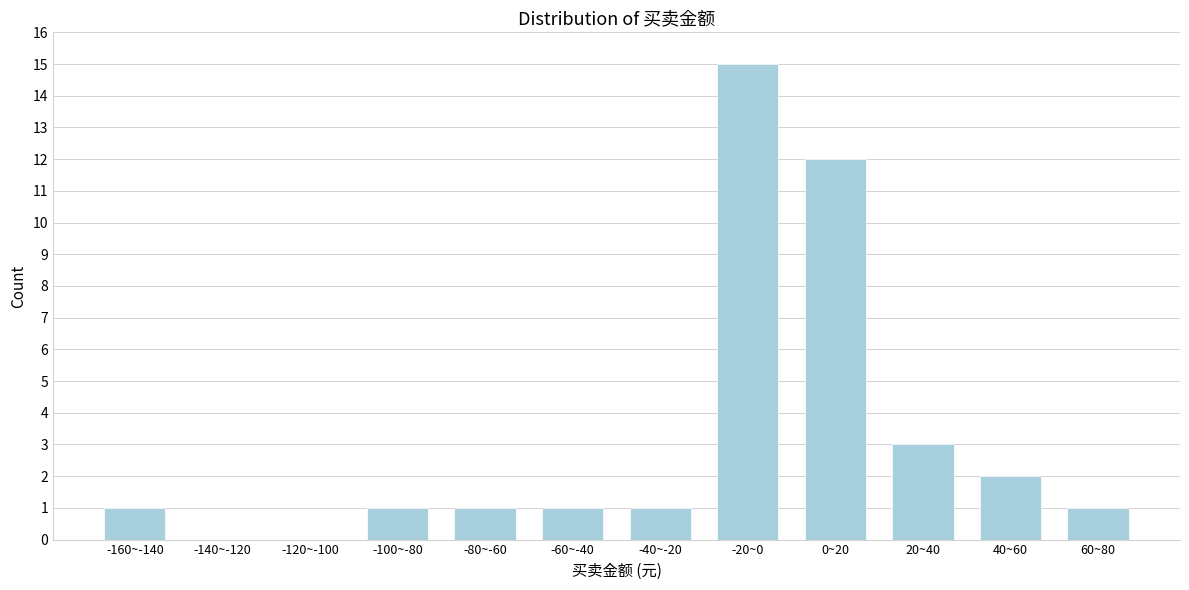

Reading left to right, transcribe all the data shown in this chart.

-160~-140=1	-140~-120=0	-120~-100=0	-100~-80=1	-80~-60=1	-60~-40=1	-40~-20=1	-20~0=15	0~20=12	20~40=3	40~60=2	60~80=1